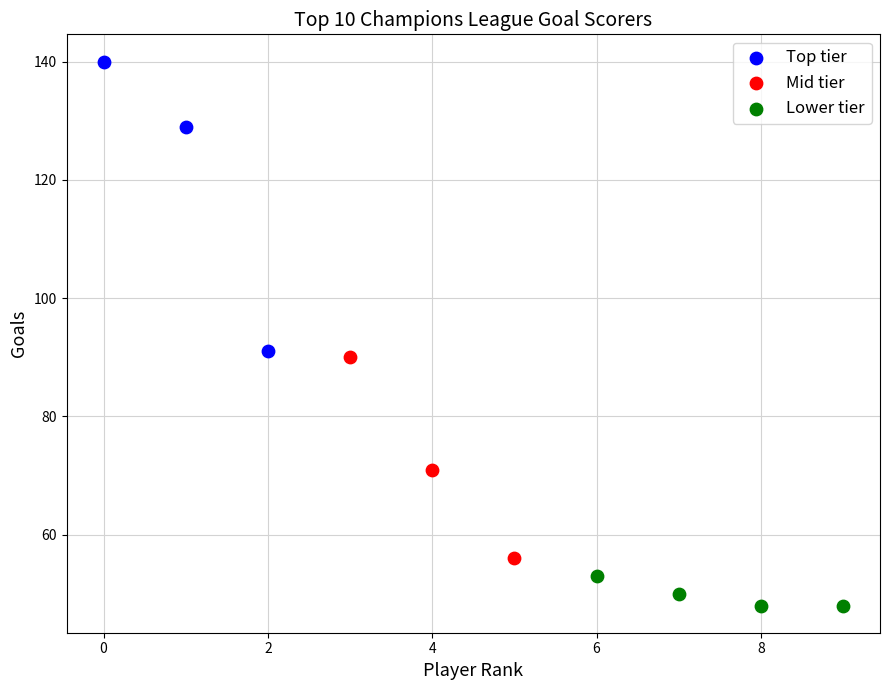

Which series reaches the minimum Y coordinate?

Lower tier